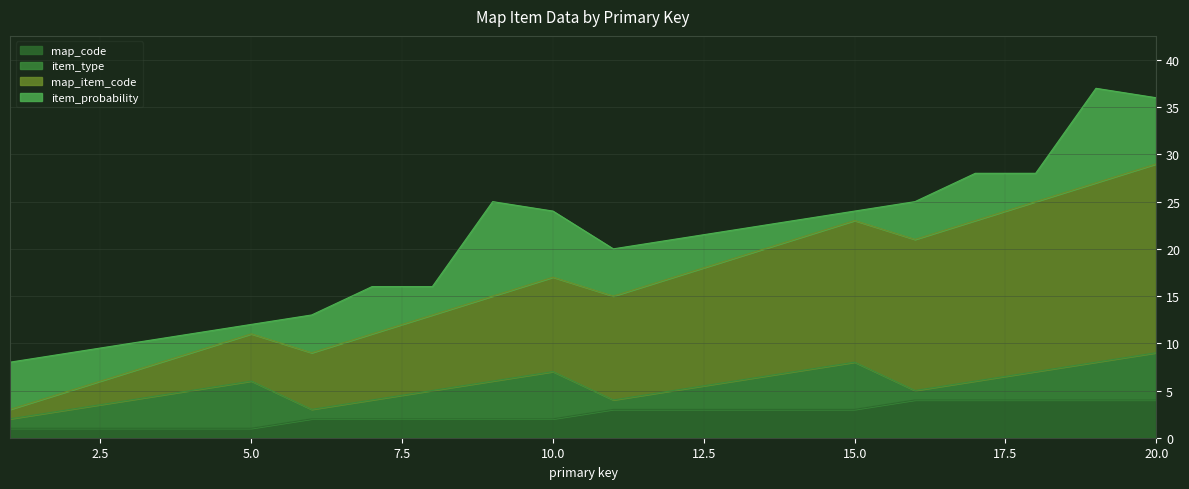

True or false: map_code and map_item_code cross at least once.

False